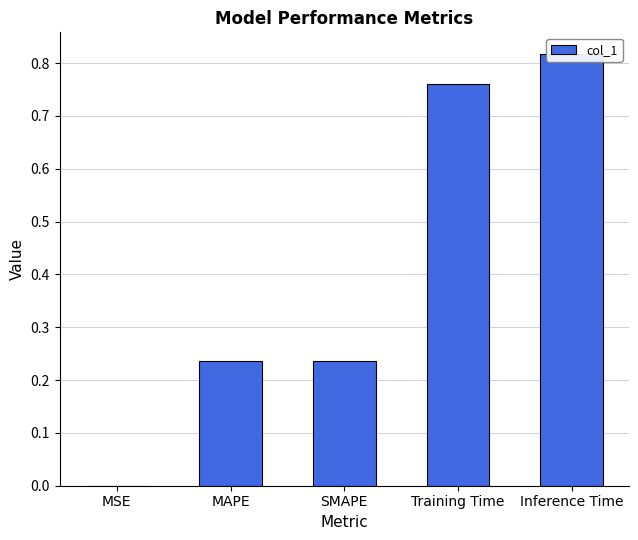

What is the difference between the maximum and second lowest values?

0.6